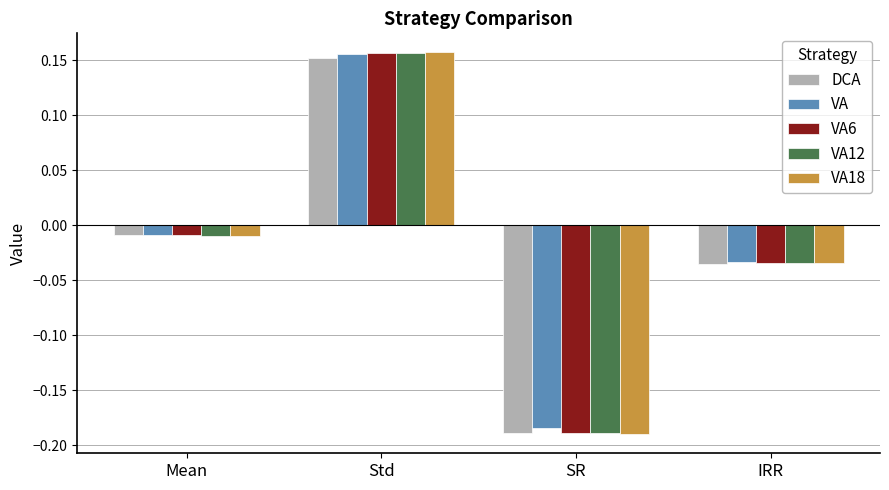

At which label does VA12 reach its minimum?

SR